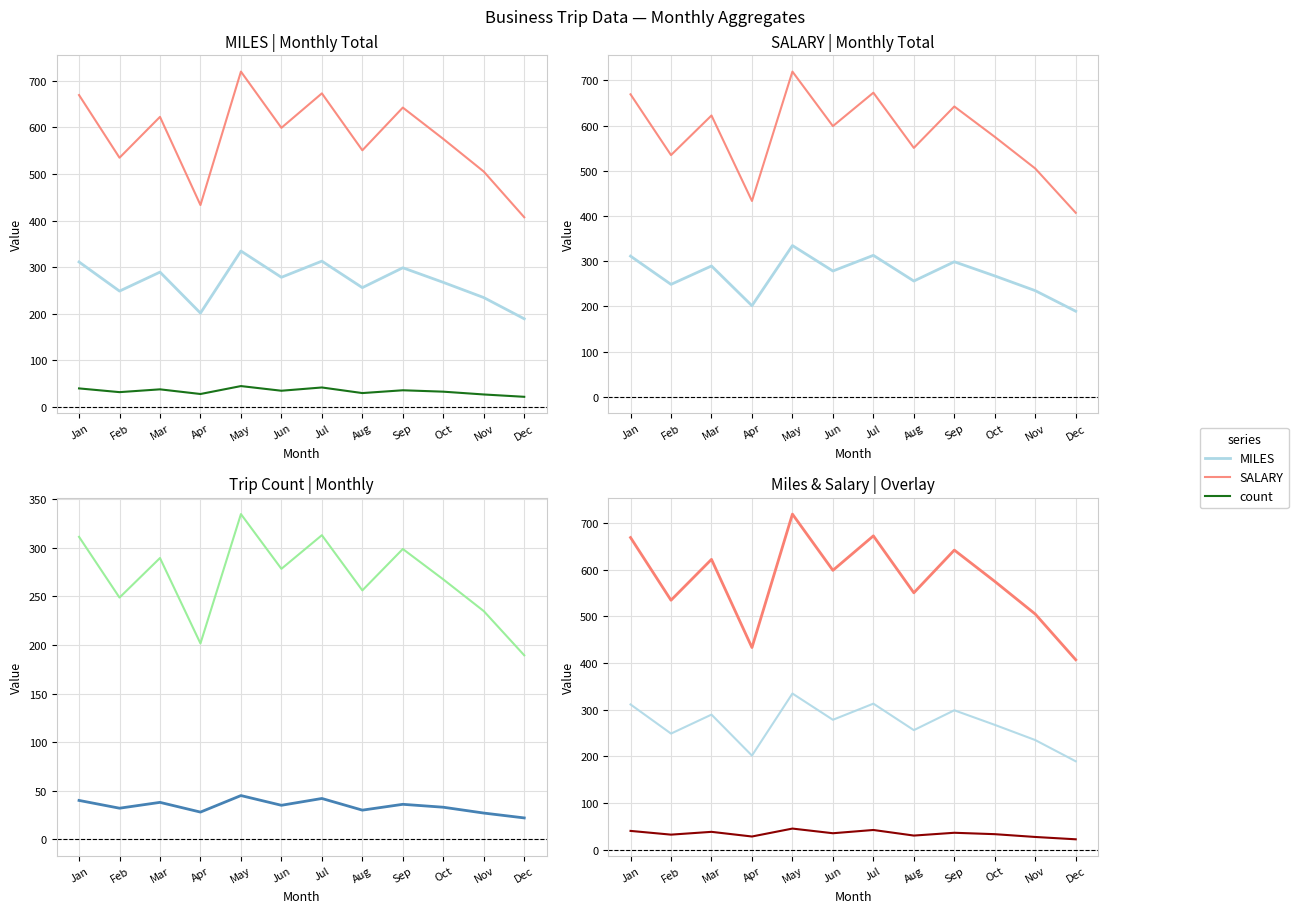

Between Mar and Oct, which series saw the biggest shift?

SALARY